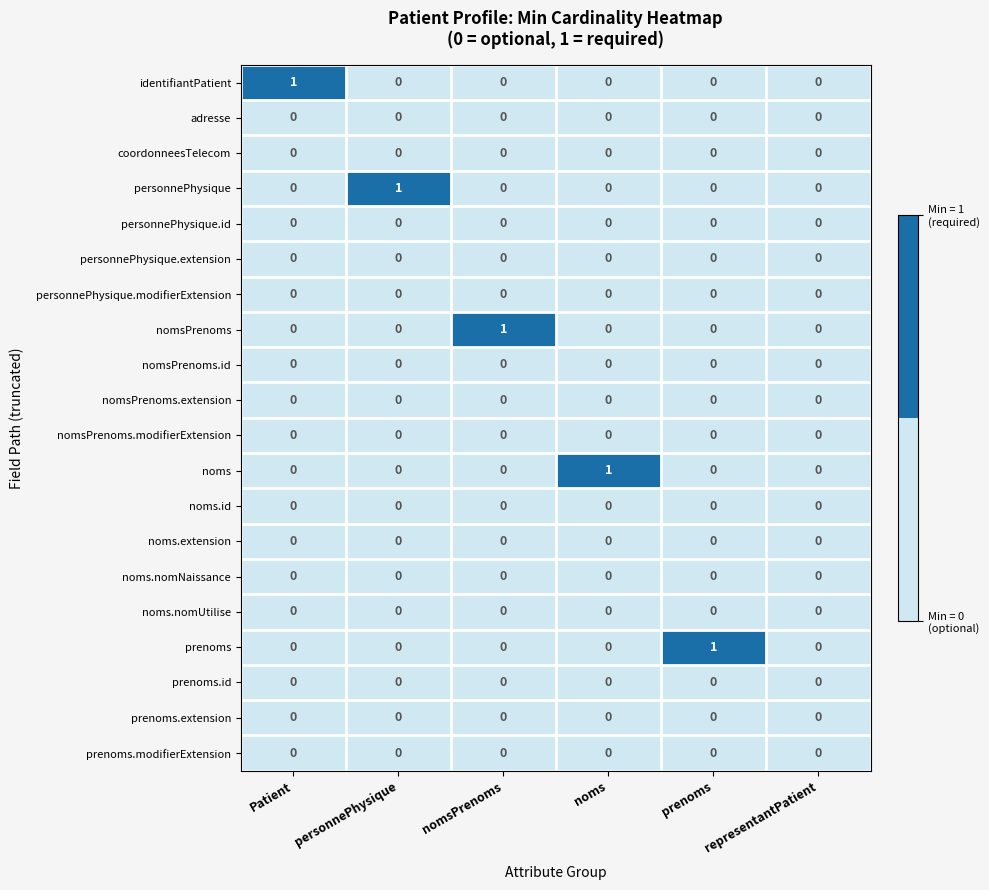

At which label does prenoms reach its peak?

prenoms